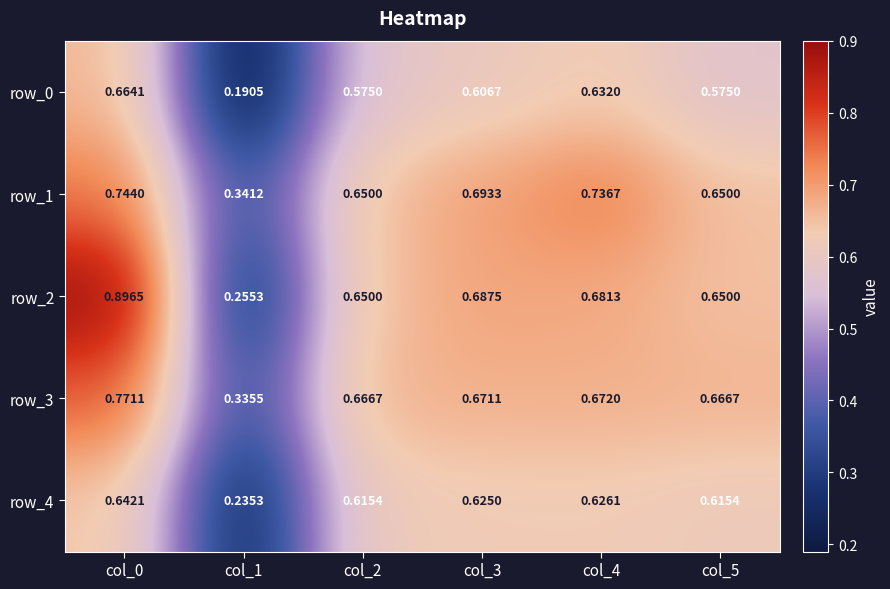

Which series changed the most between col_0 and col_3?

row_2